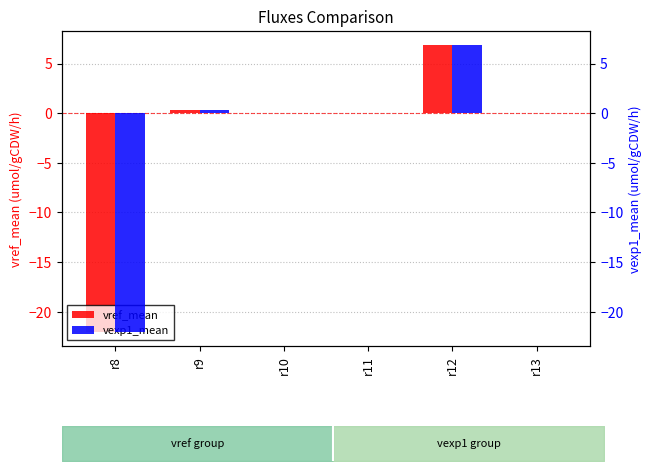

True or false: vref_mean has a value of -0.0 at r11.

False